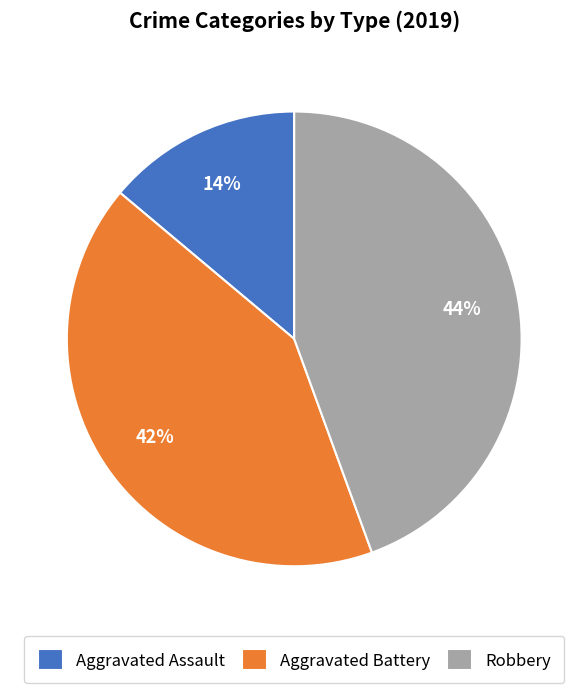

What is the largest slice in the pie chart?

Robbery